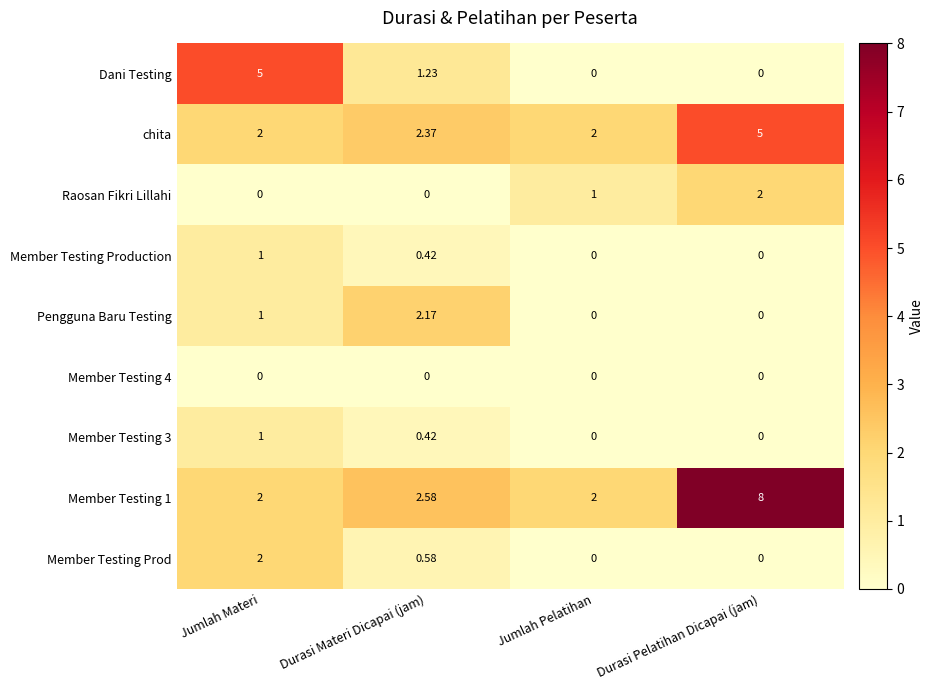

Where is Member Testing 1 nearest to the value 5?

Durasi Materi Dicapai (jam)